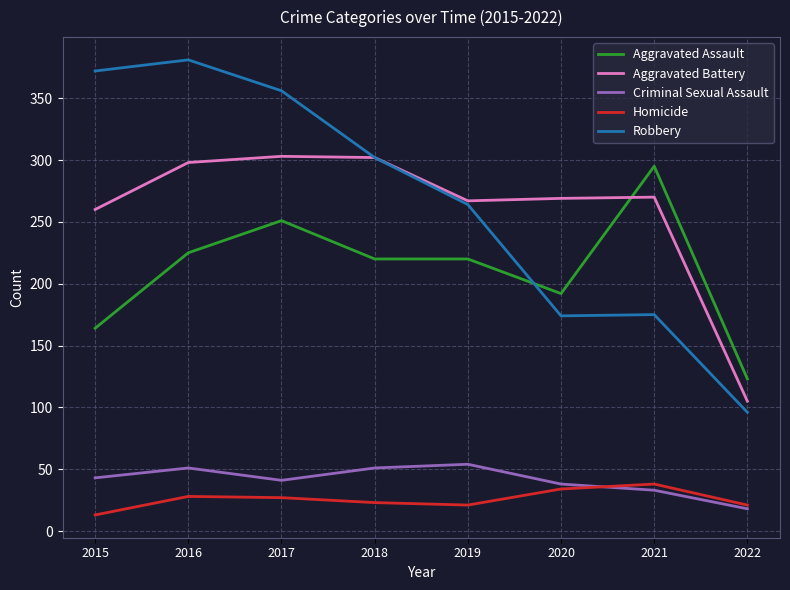

True or false: Aggravated Battery has more than 2 points higher than both neighbors.

False